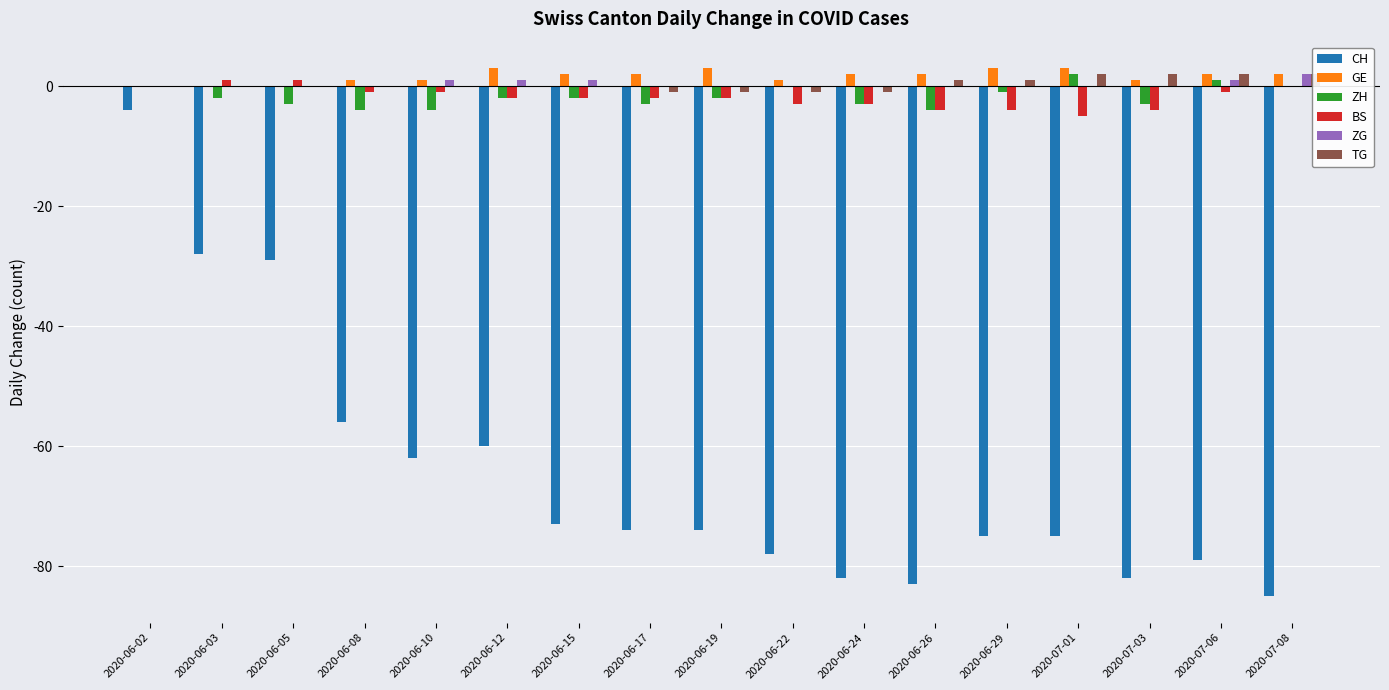

Does the chart contain stacked bars?

No